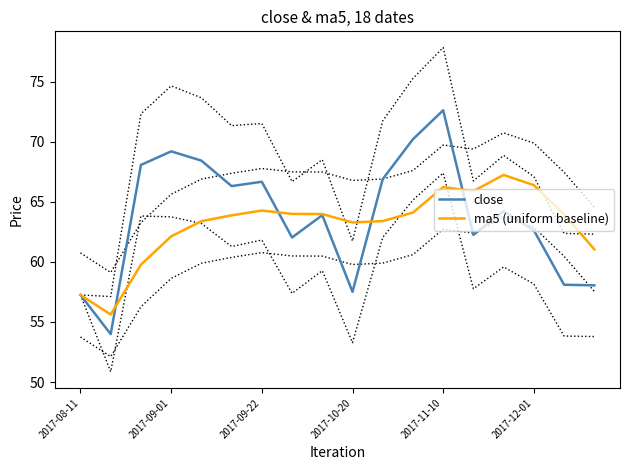

The value of ma5 (uniform baseline) at 2017-09-01 is 62.1. True or false?

True